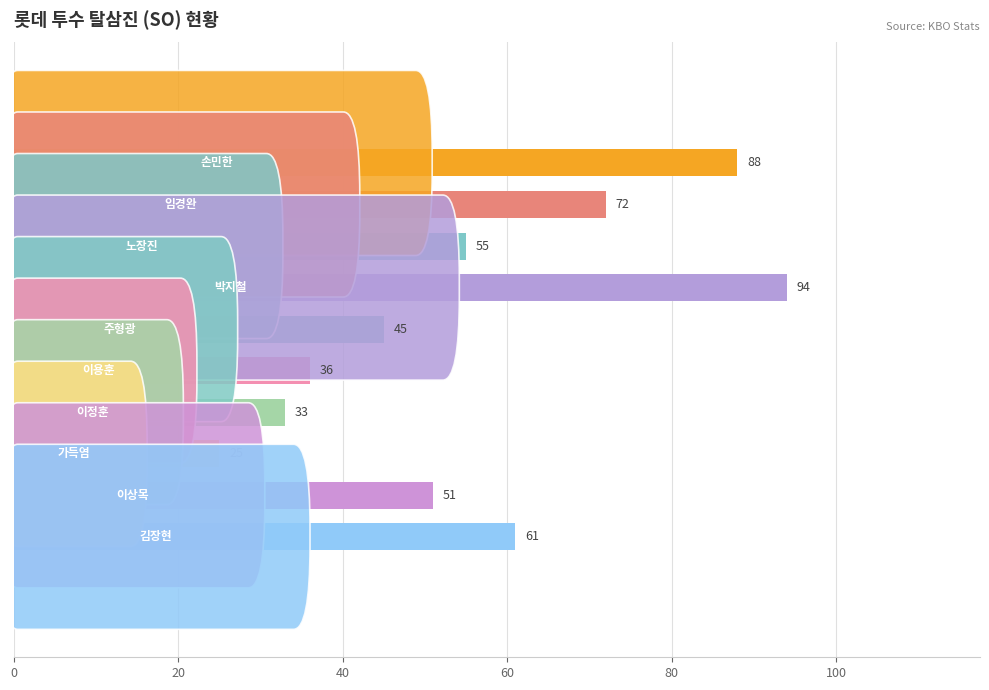

What is the maximum value shown in the chart?

94